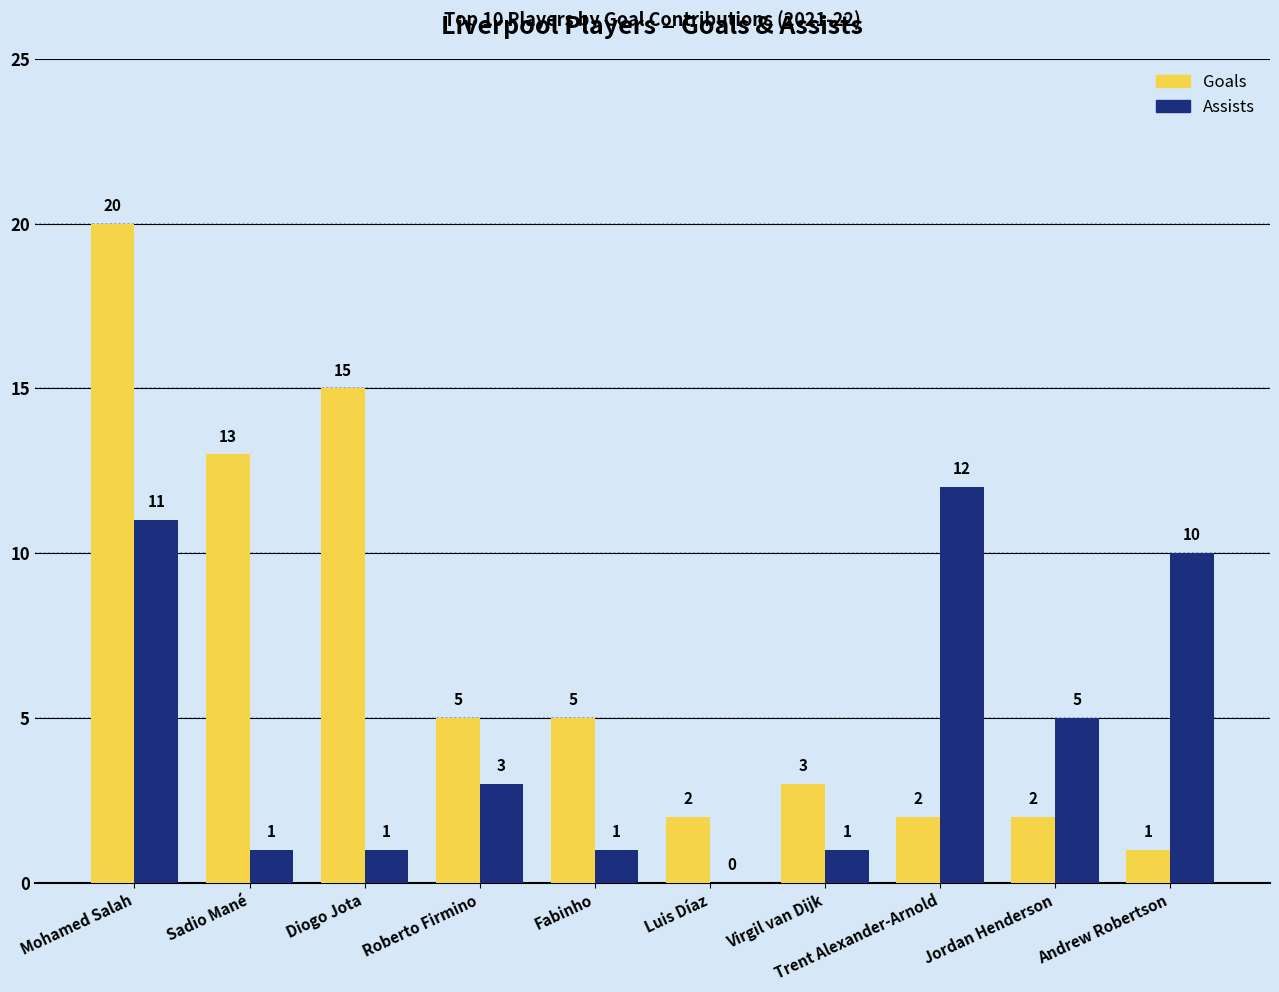

The value of Assists at Diogo Jota is 1. True or false?

True